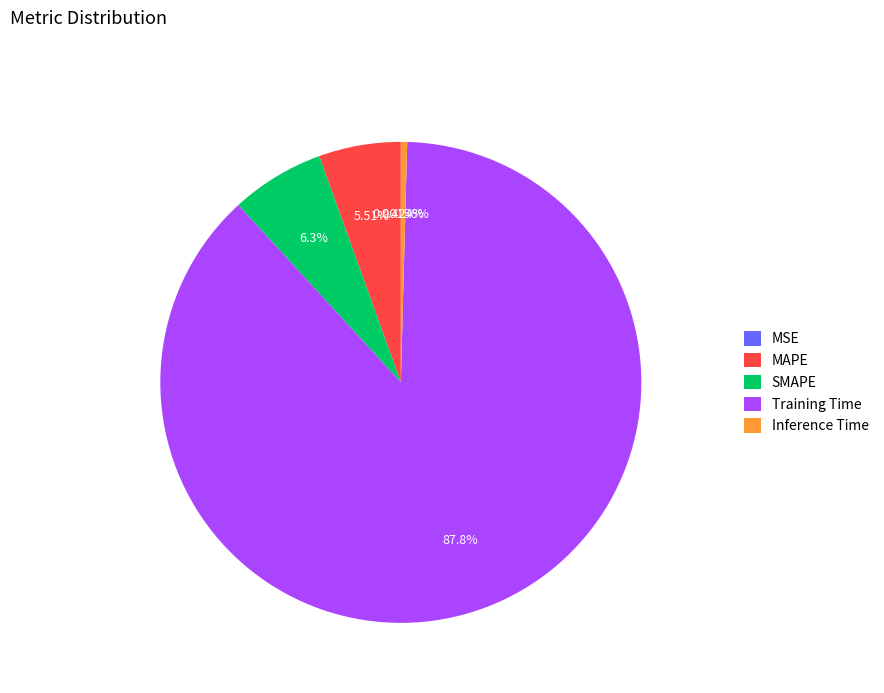

Which has a higher value, MAPE or SMAPE?

SMAPE